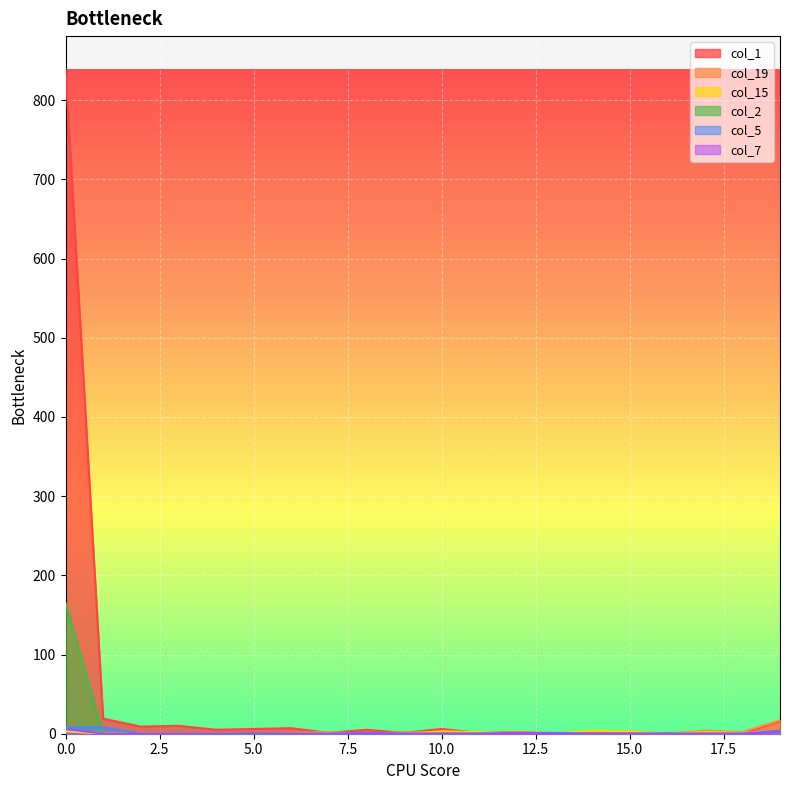

Reading left to right, what are all the values shown in this chart?

col_1: 0=839	1=19	2=9	3=10	4=5	5=6	6=7	7=1	8=5	9=1	10=6	11=1	12=2	13=0	14=0	15=0	16=1	17=0	18=0	19=16
col_19: 0=4	1=1	2=1	3=0	4=0	5=1	6=1	7=2	8=0	9=2	10=1	11=0	12=2	13=1	14=1	15=3	16=0	17=4	18=2	19=17
col_15: 0=3	1=0	2=0	3=0	4=0	5=0	6=0	7=1	8=0	9=0	10=3	11=2	12=0	13=0	14=4	15=3	16=0	17=2	18=1	19=2
col_2: 0=165	1=0	2=0	3=0	4=0	5=1	6=0	7=0	8=0	9=0	10=0	11=0	12=0	13=0	14=0	15=0	16=0	17=0	18=0	19=2
col_5: 0=8	1=8	2=0	3=0	4=0	5=0	6=0	7=0	8=1	9=0	10=0	11=0	12=0	13=1	14=0	15=0	16=0	17=0	18=0	19=4
col_7: 0=6	1=0	2=0	3=0	4=0	5=0	6=0	7=0	8=0	9=0	10=0	11=0	12=1	13=0	14=0	15=0	16=0	17=0	18=0	19=2